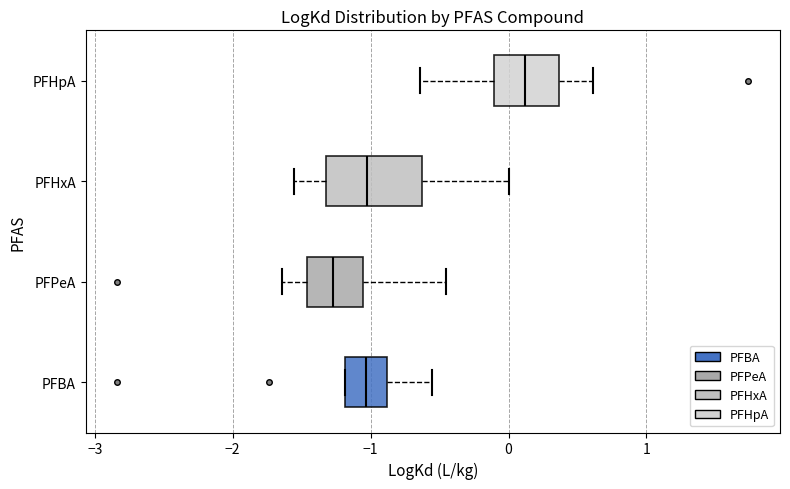

Which box has the furthest to the right median line?

PFHpA